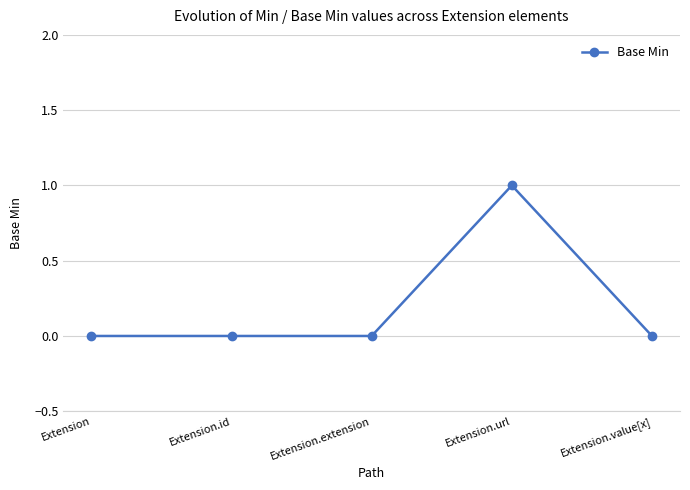

What is the label of the 1st point from the right?

Extension.value[x]